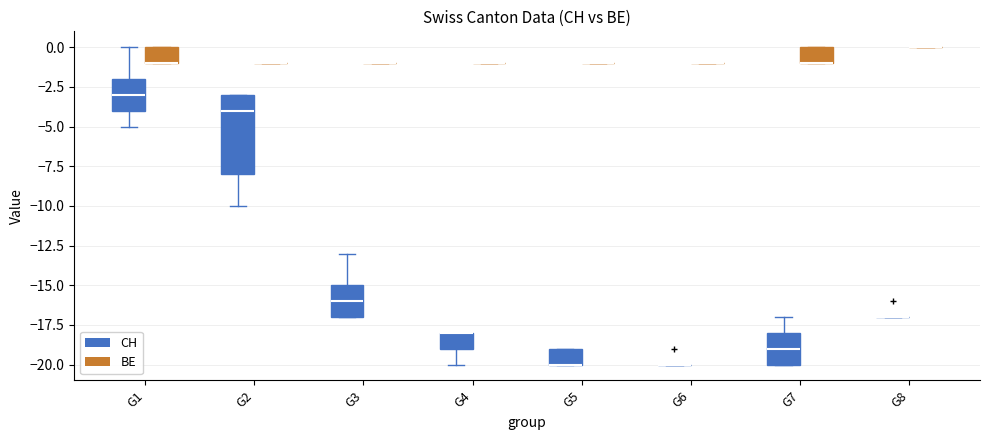

Which box is the tallest, from its lower edge to its upper edge?

G2 (CH)